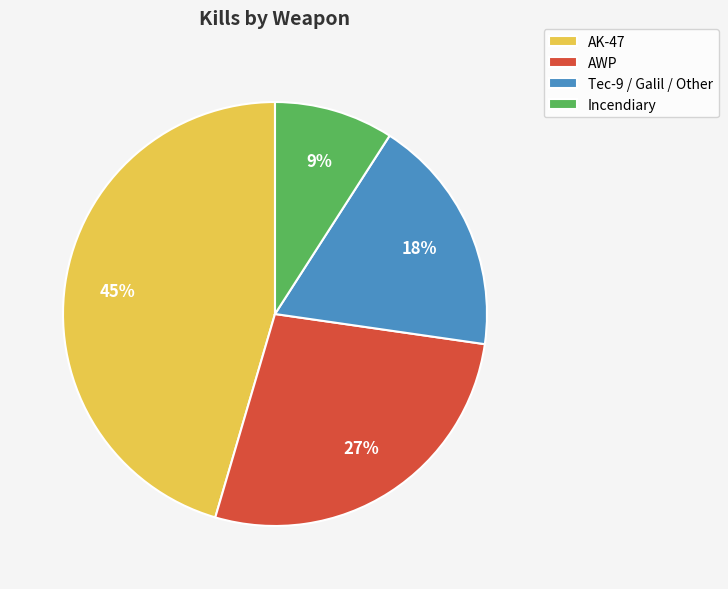

To the nearest percent, what portion does AK-47 represent?

45%